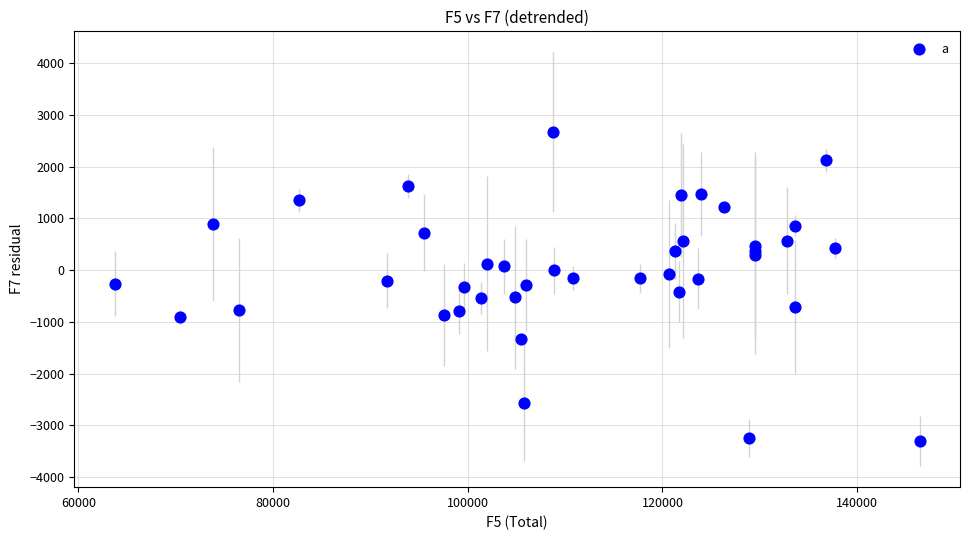

What is the range of Y values (max minus min)?

5983.9